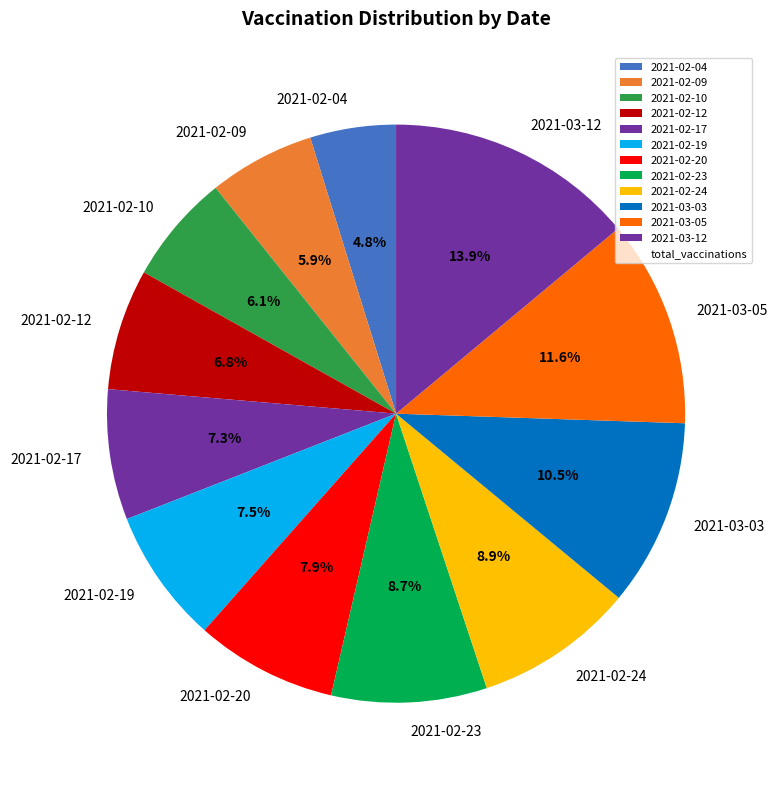

Is the sum of 2021-03-03 and 2021-02-17 greater than half?

No